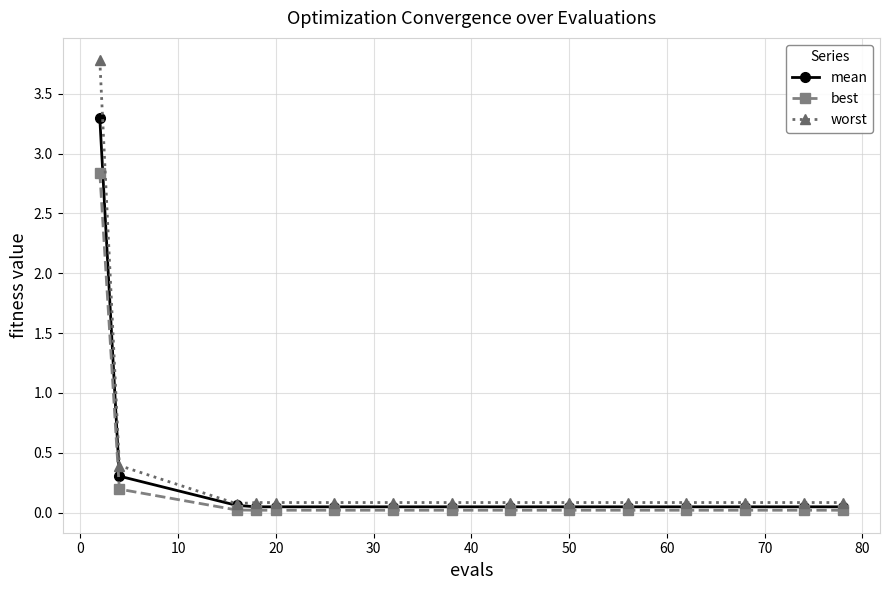

Which series has the widest spread of values?

worst